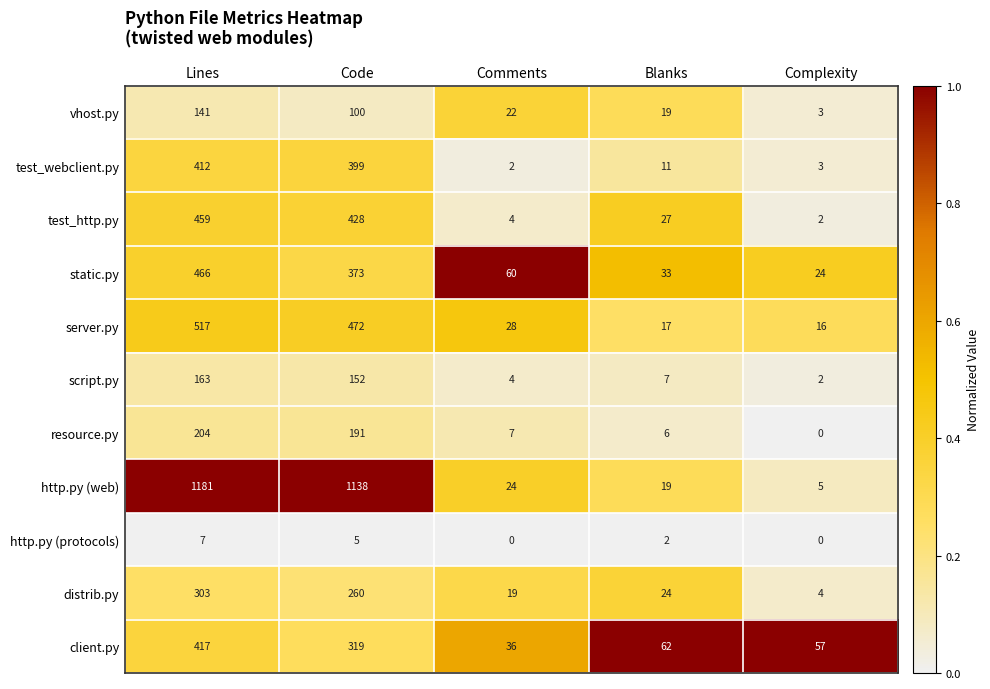

Which series changed the most between Lines and Code?

client.py